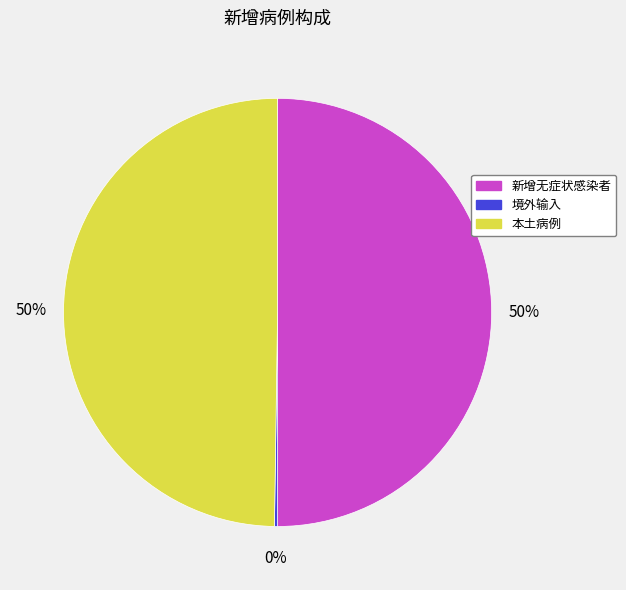

What is the ratio of the value at 本土病例 to the value at 新增无症状感染者?

1.0